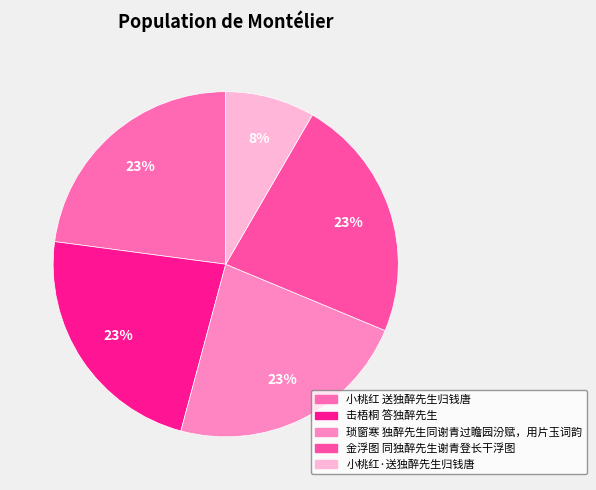

Which category has the biggest portion of the pie?

击梧桐 答独醉先生